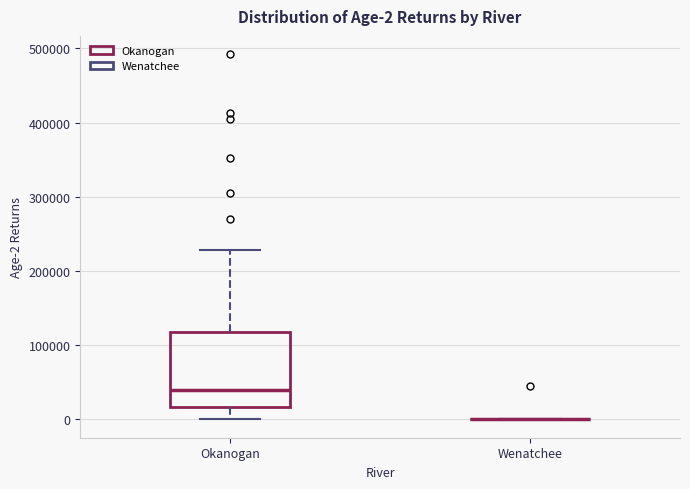

Which box is the tallest, from its lower edge to its upper edge?

Okanogan